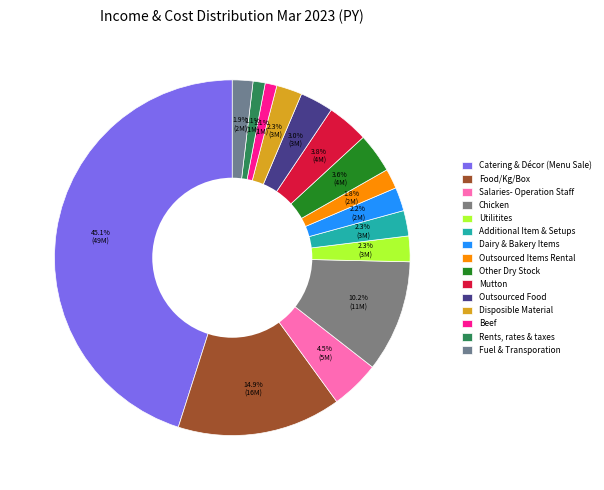

How many slices are in this pie chart?

15